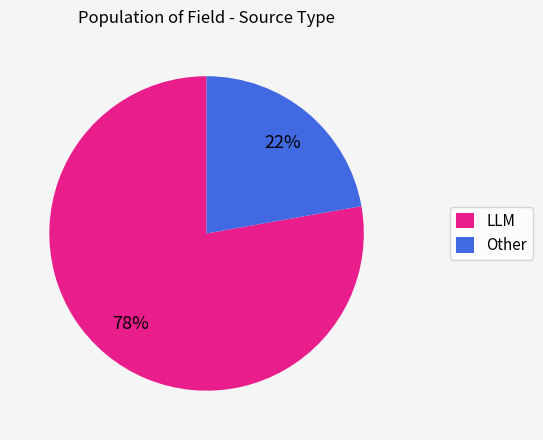

Between LLM and Other, which is larger?

LLM